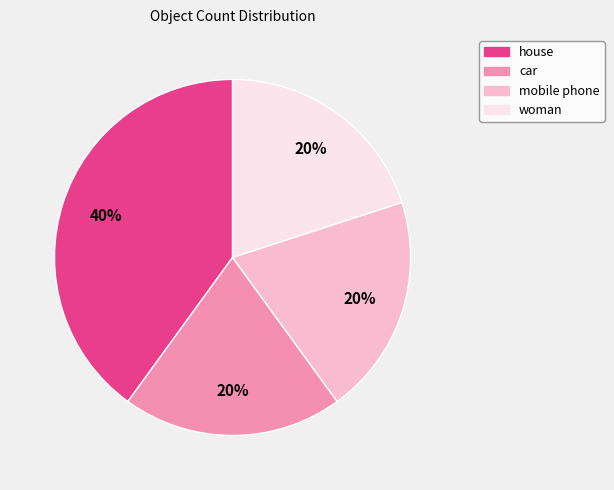

Is the sum of woman and car greater than half?

No